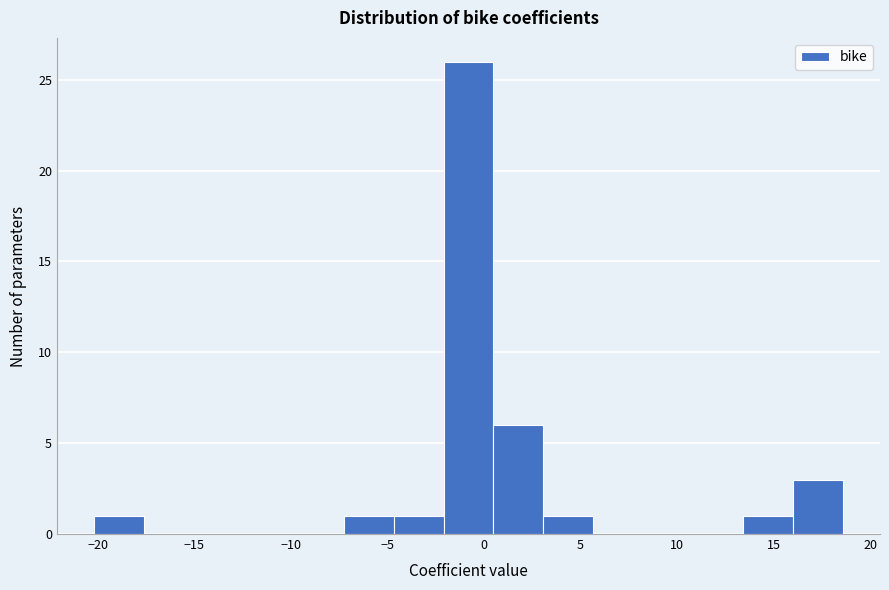

How tall is the bar that spans 0.5 to 3.0 on the x-axis? Neither the bar edges nor the heights are printed on the chart, so give them approximately, as read against the axes.

6